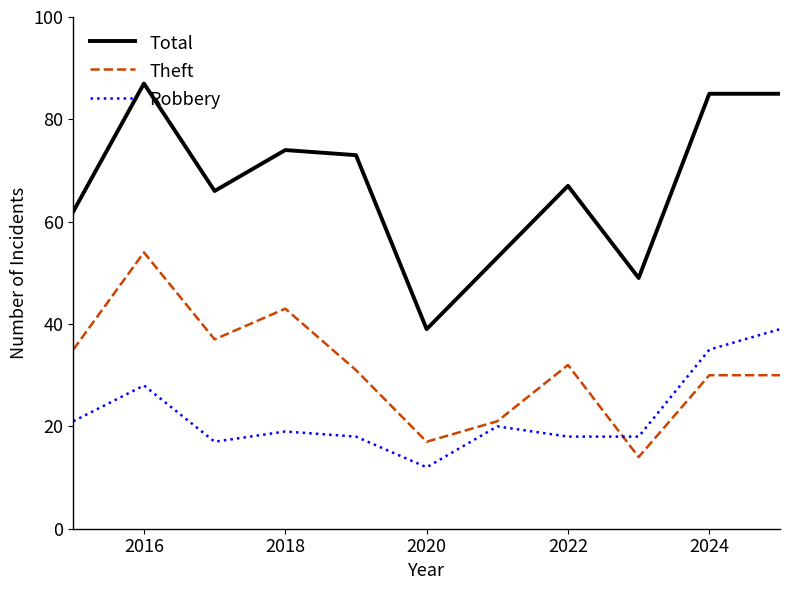

What is the minimum value for Total?

39